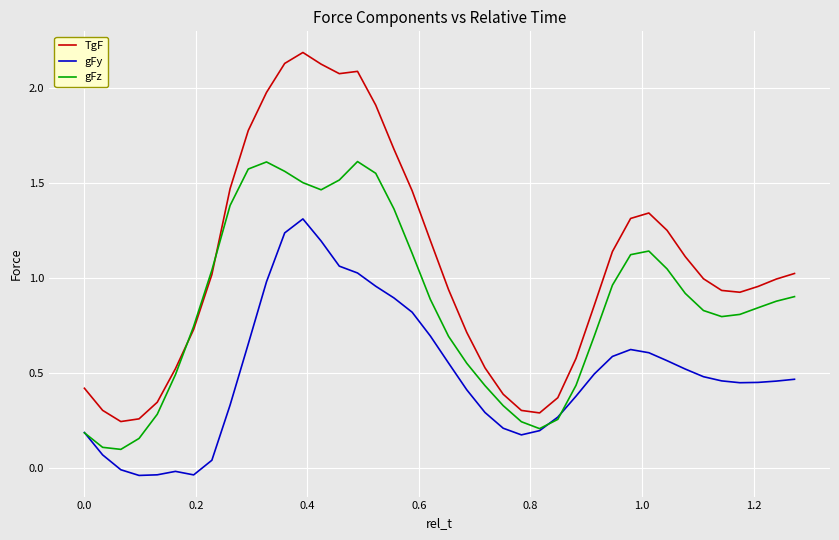

Which series has the widest spread of values?

TgF